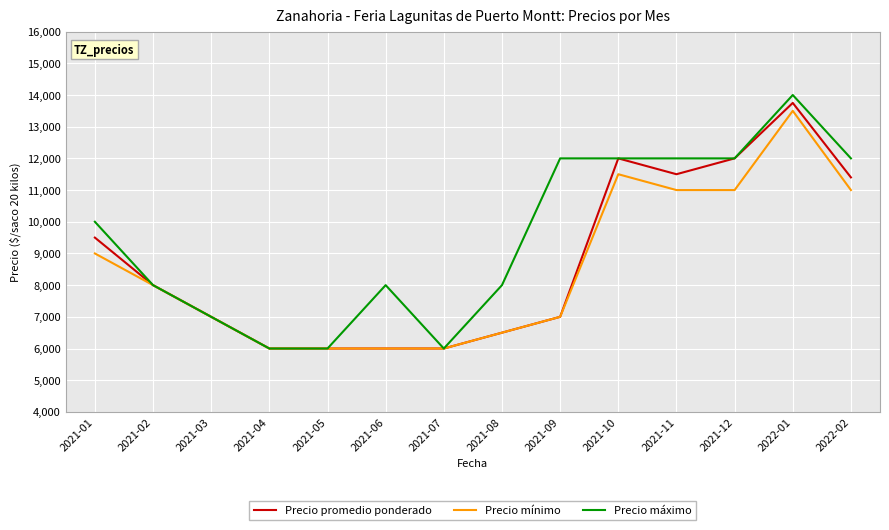

At which category is the sum across all series the highest?

2022-01